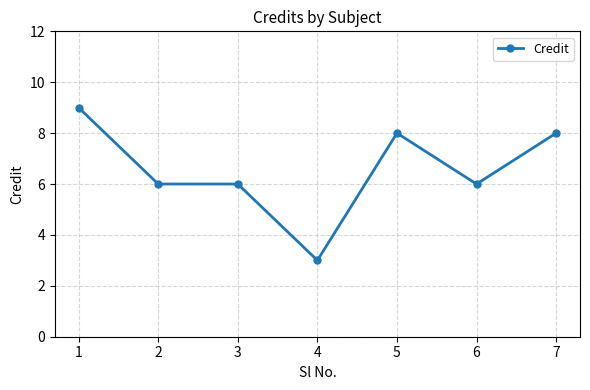

The value at 5 is 14. True or false?

False